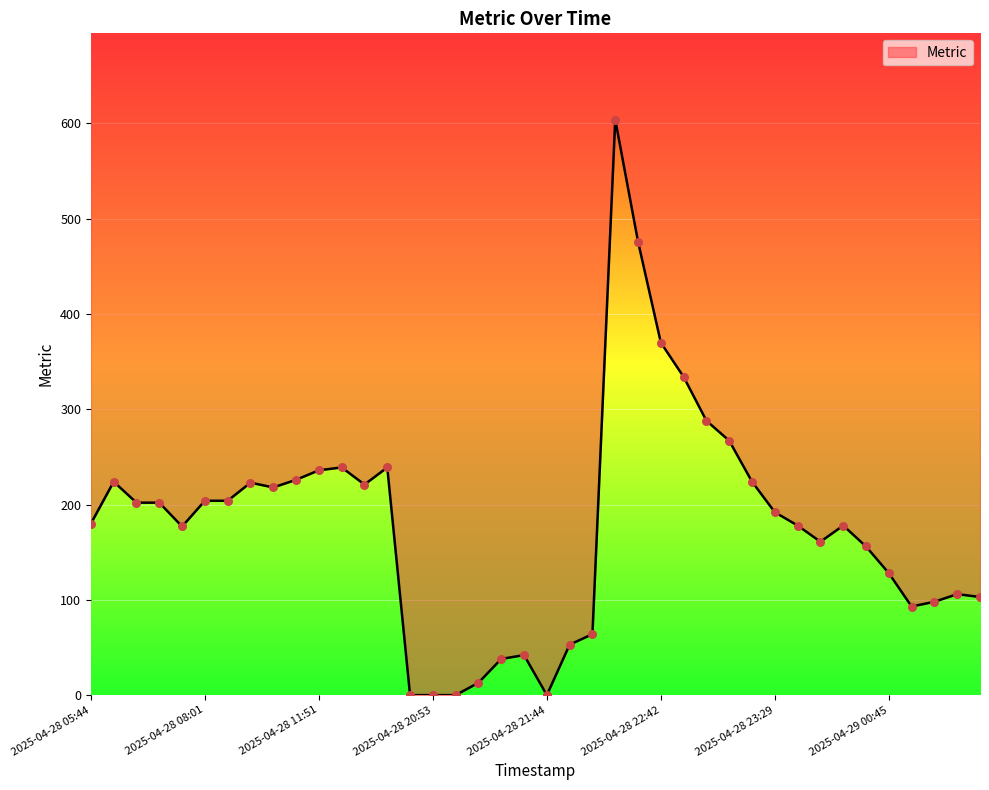

What is the change in value from 2025-04-28 07:33 to 2025-04-28 23:15?

+47